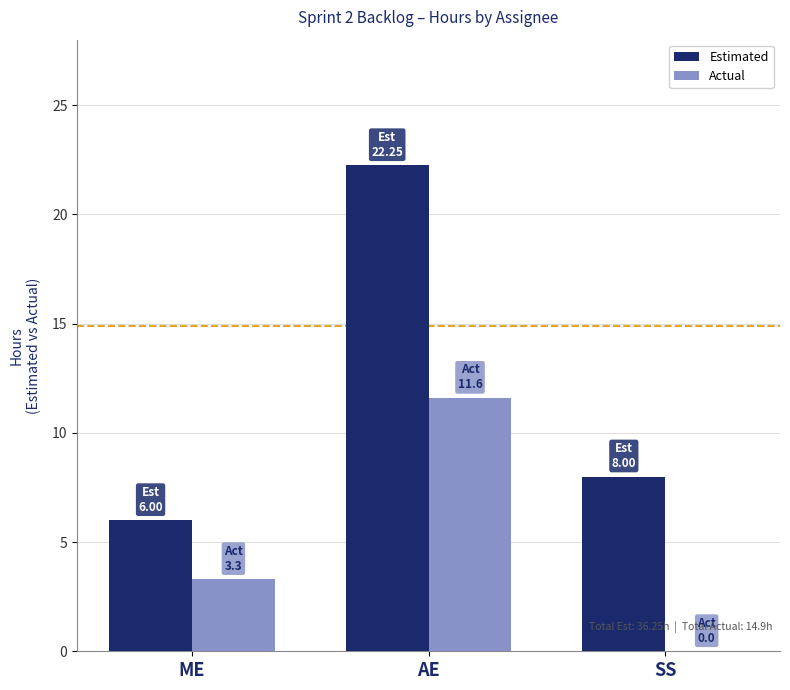

The Estimated series shows 6.0 at ME. True or false?

True